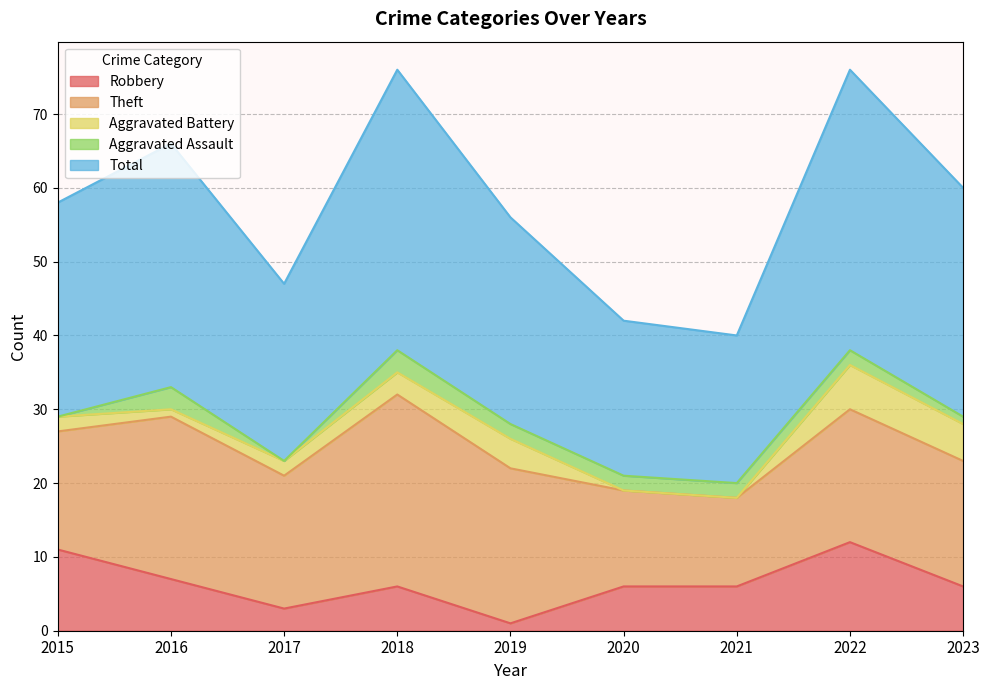

How many Aggravated Battery values are between 1 and 4?

5